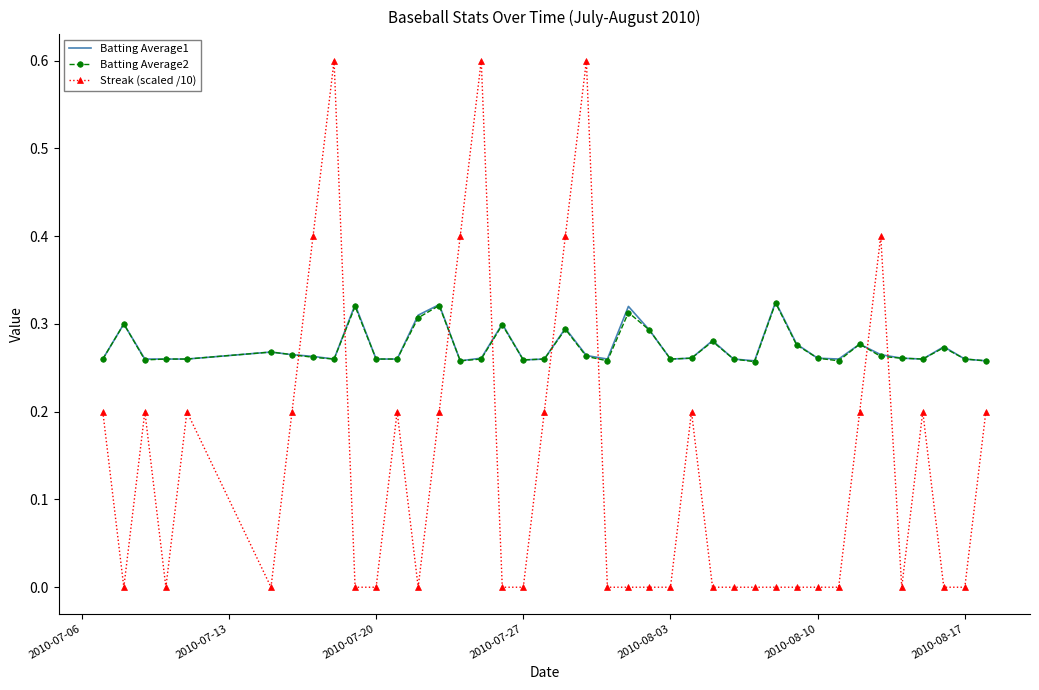

Which series ends up on top after the final intersection of Streak (scaled /10) and Batting Average2?

Batting Average2